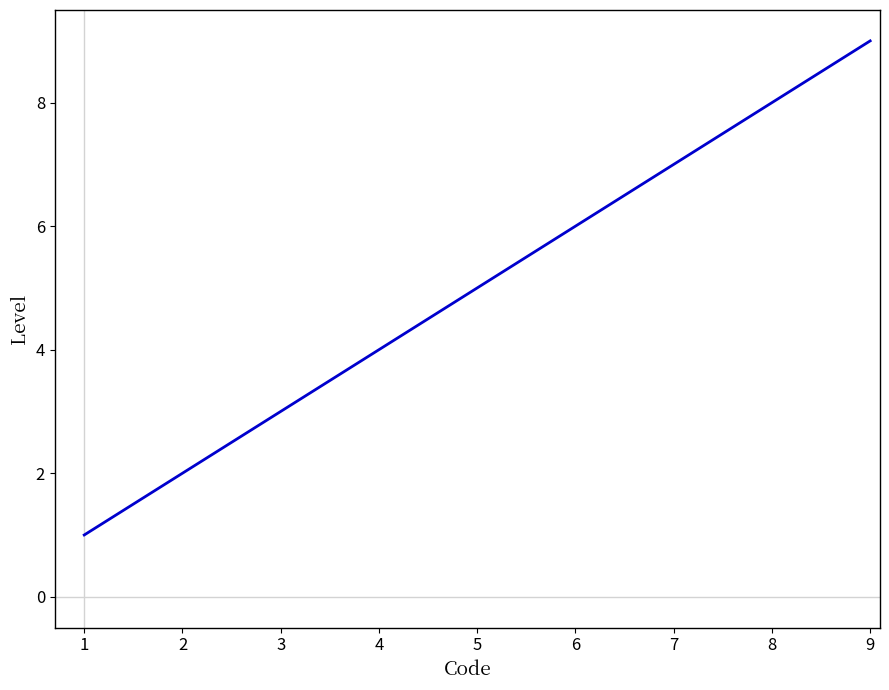

What is the ratio of the value at 5 to the value at 8?

0.6